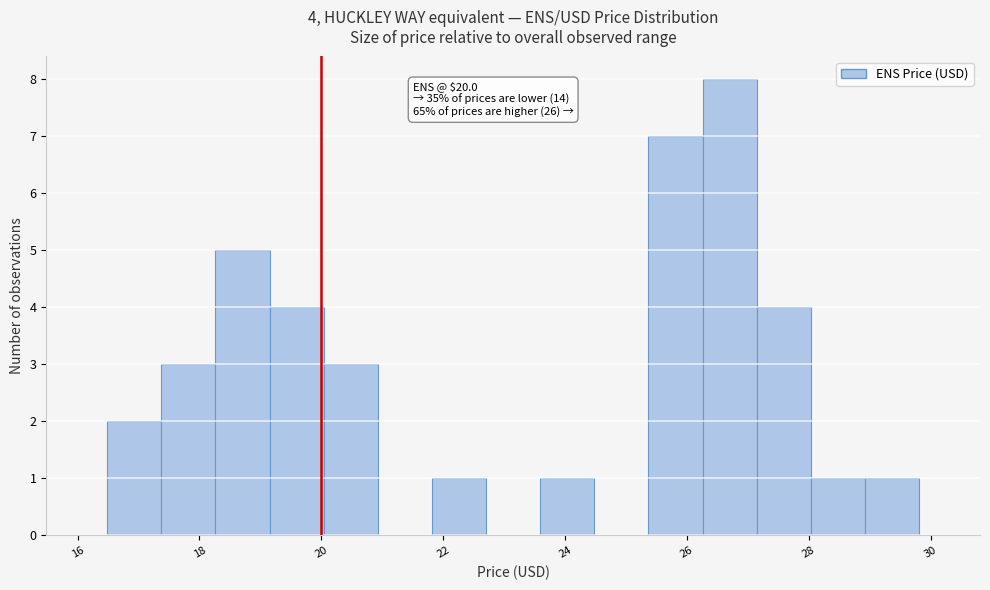

Which range on the x-axis has the tallest bar?

26.2 to 27.2